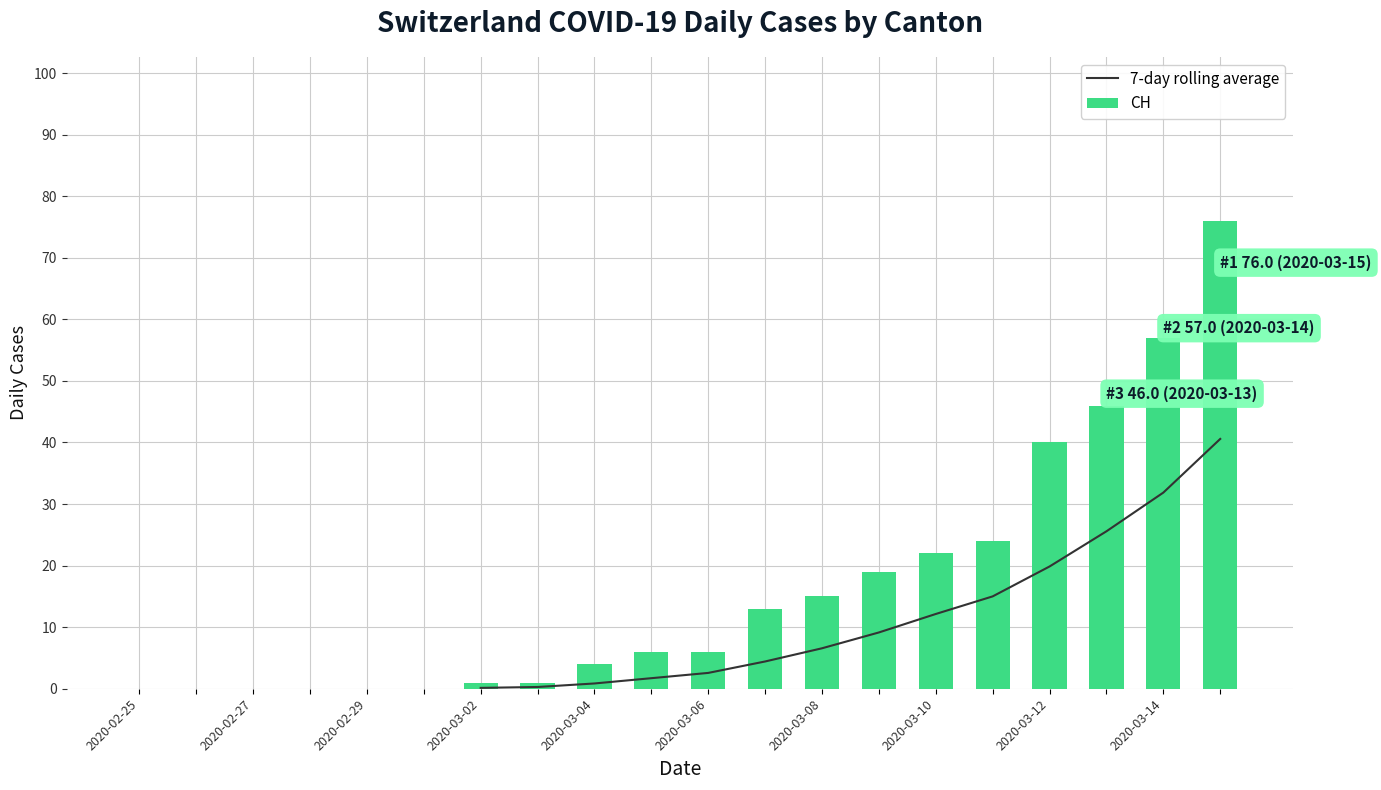

True or false: GR has a value of 1 at 2020-03-14.

False